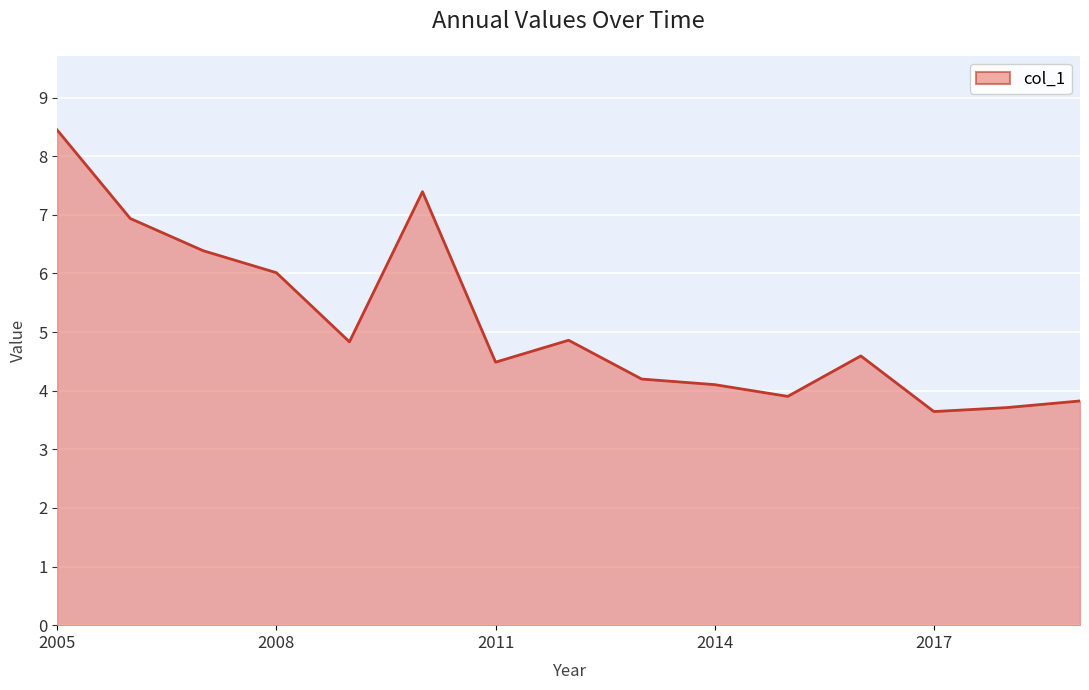

What is the greatest value displayed?

8.4